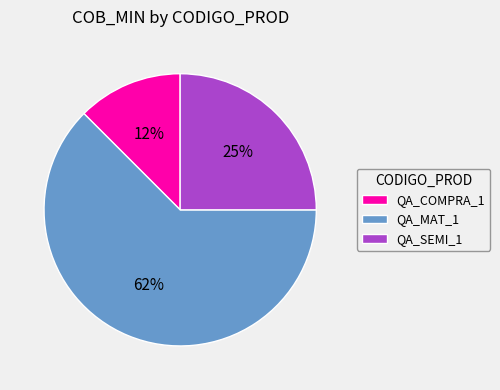

Which has a higher value, QA_COMPRA_1 or QA_MAT_1?

QA_MAT_1